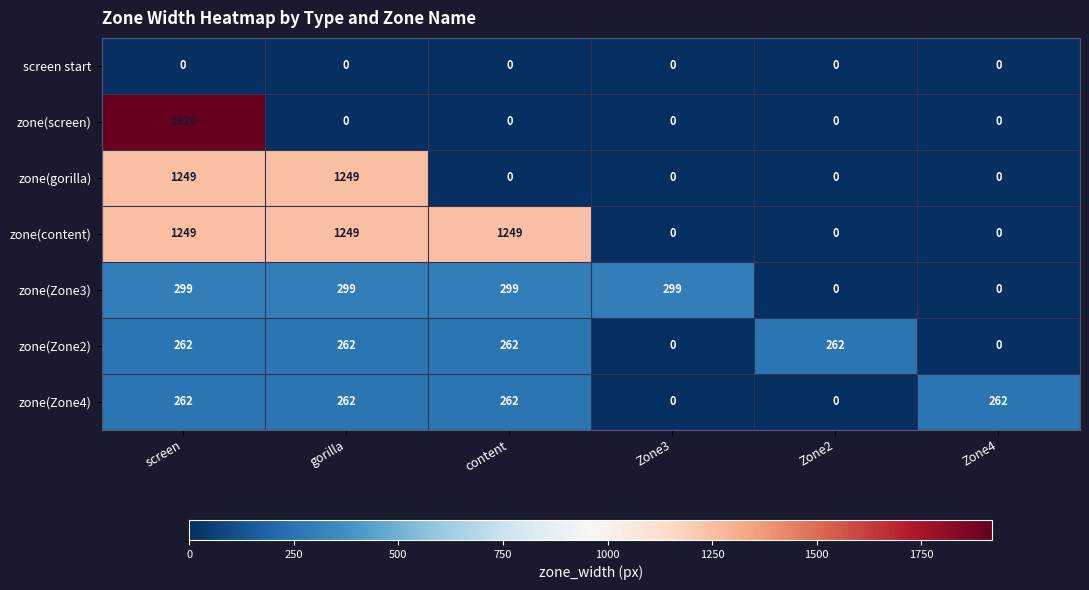

What is the sum of all zone(gorilla) values?

2498